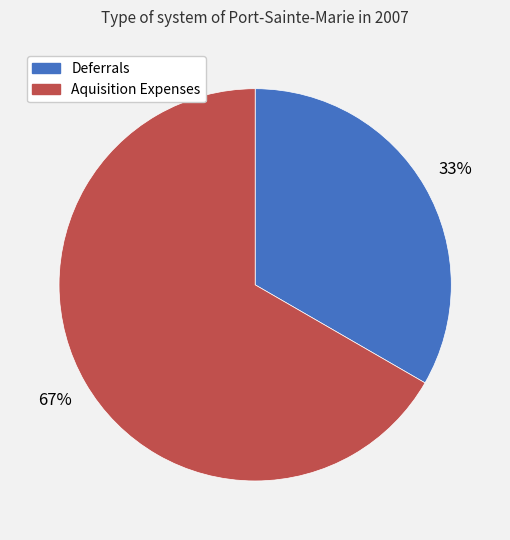

What is the largest slice in the pie chart?

Aquisition Expenses